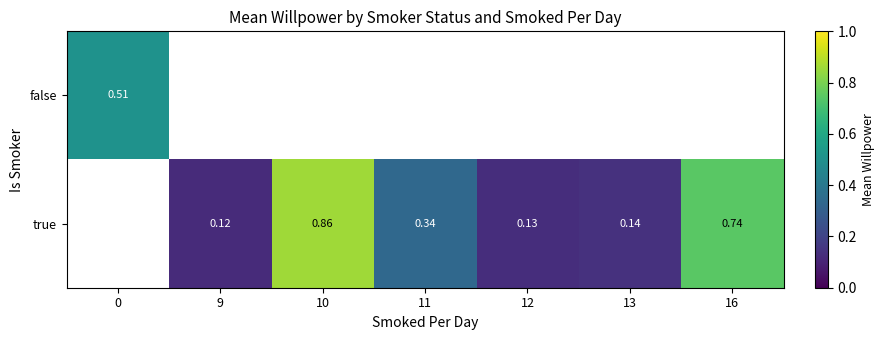

Rank the series by their maximum value, from lowest to highest.

false, true